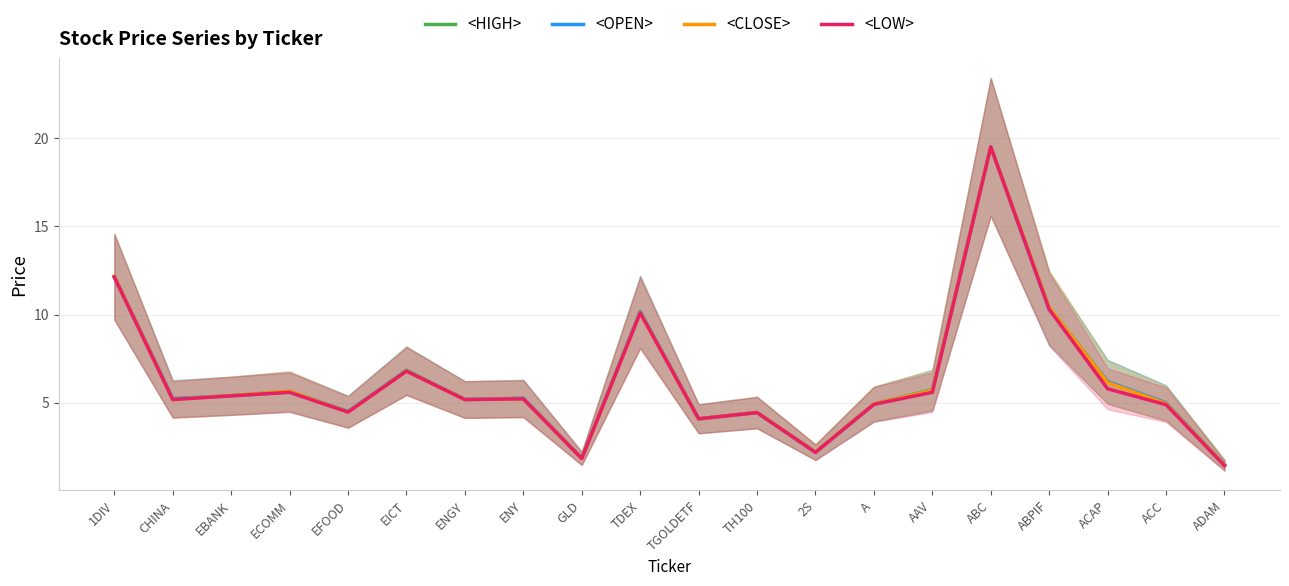

Count the number of categories in the chart.

20